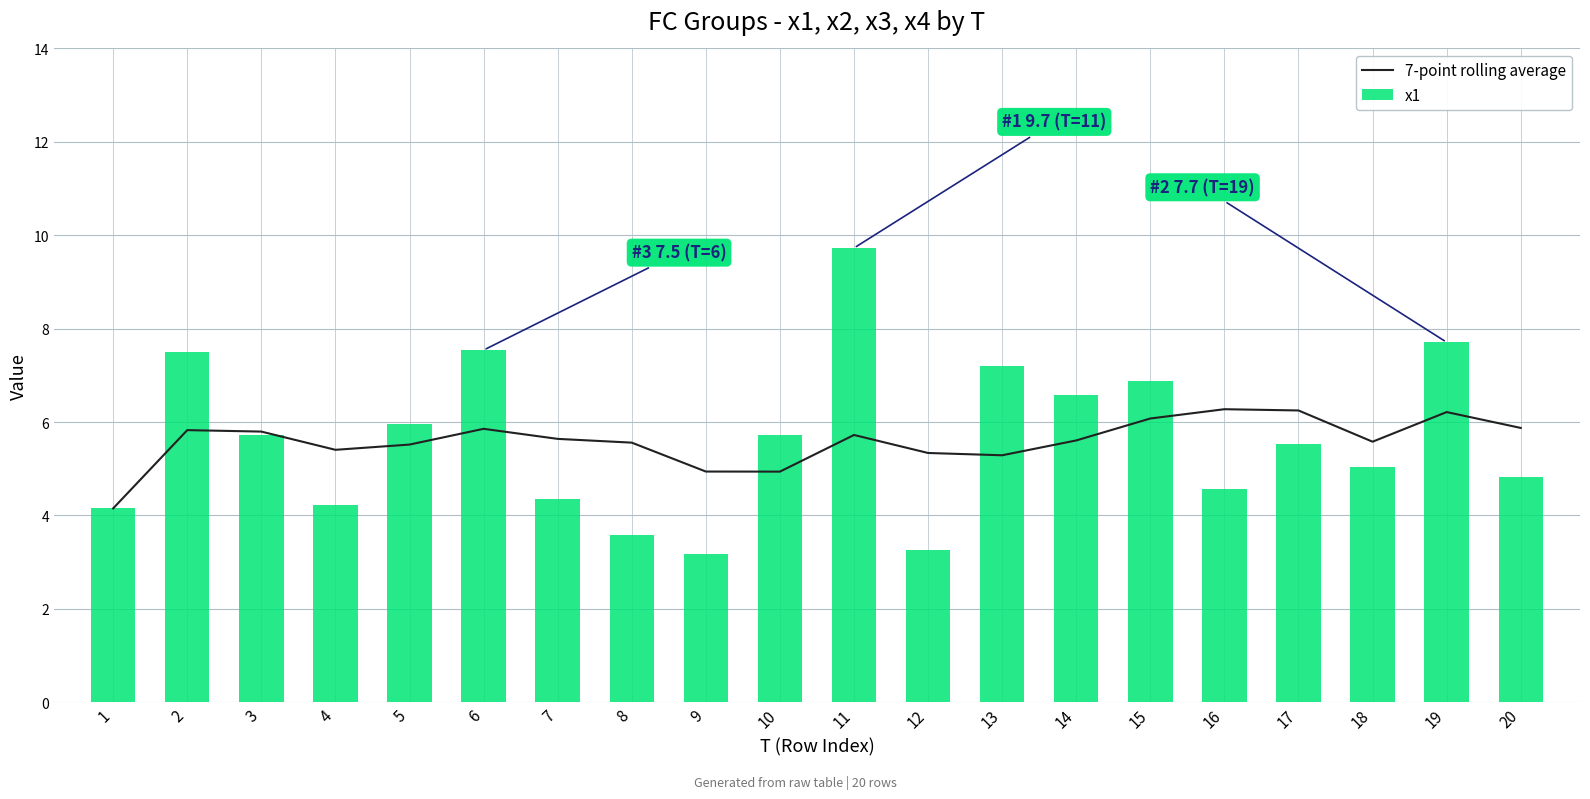

Count the number of categories in the chart.

20